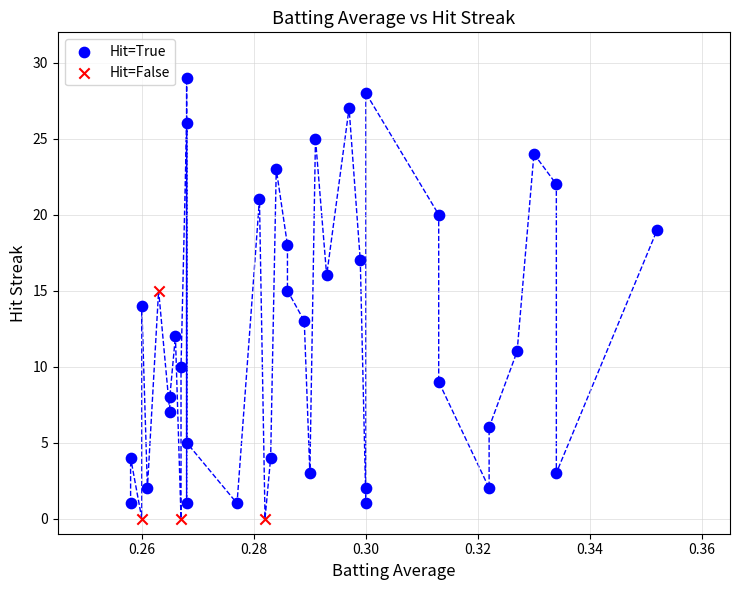

Which series reaches the maximum Y coordinate?

Hit=True